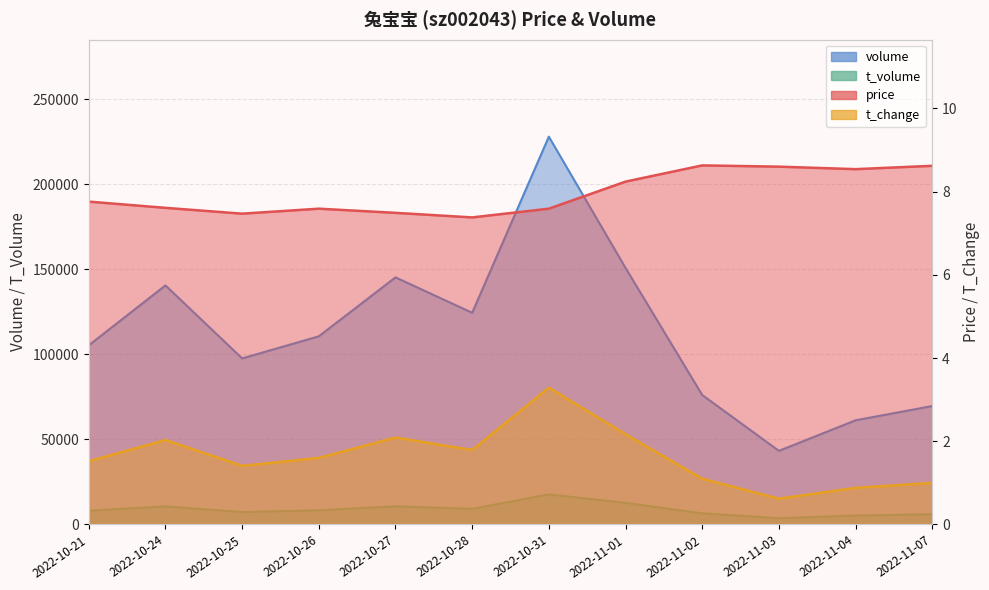

At how many categories does at least one series exceed 131838?

4